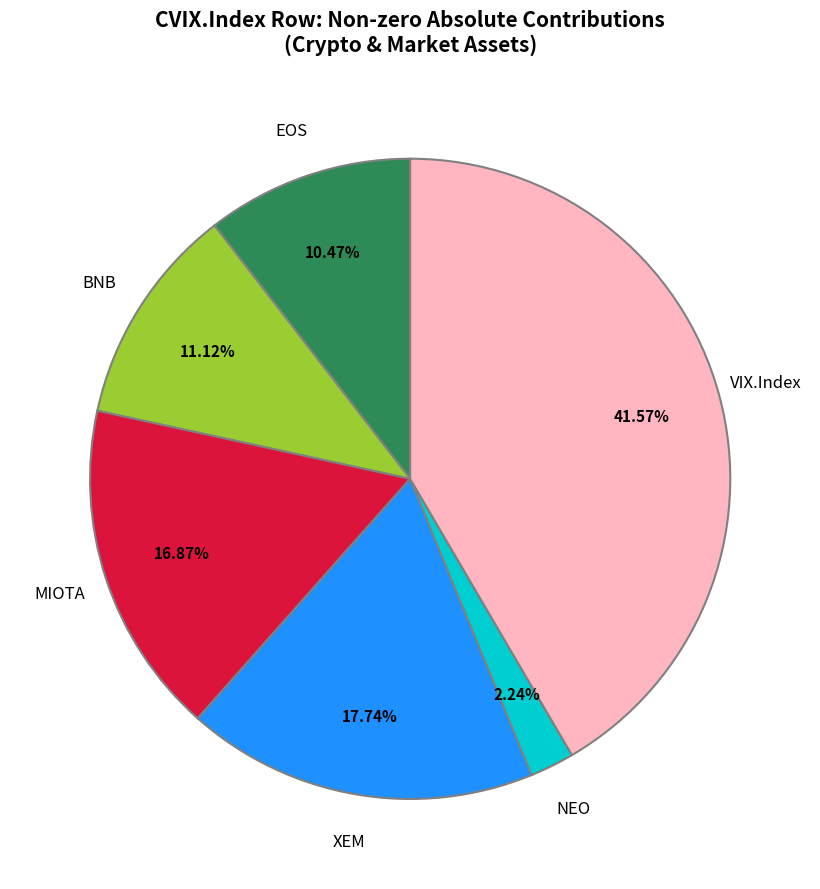

What percentage is the XEM slice, to the nearest percent?

18%